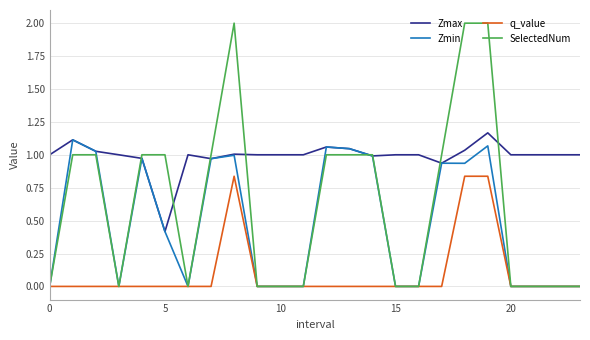

Which series has the largest total across all categories?

Zmax